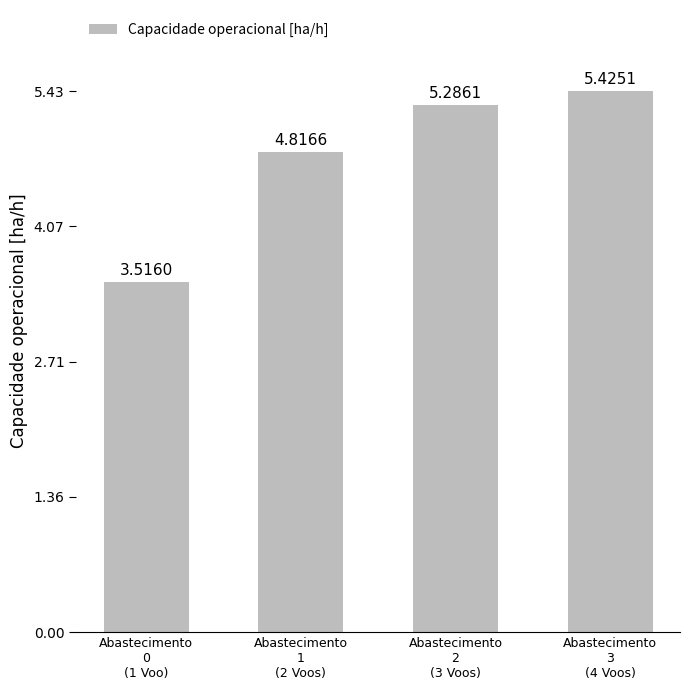

Where does the data first go above 5?

Abastecimento
2
(3 Voos)